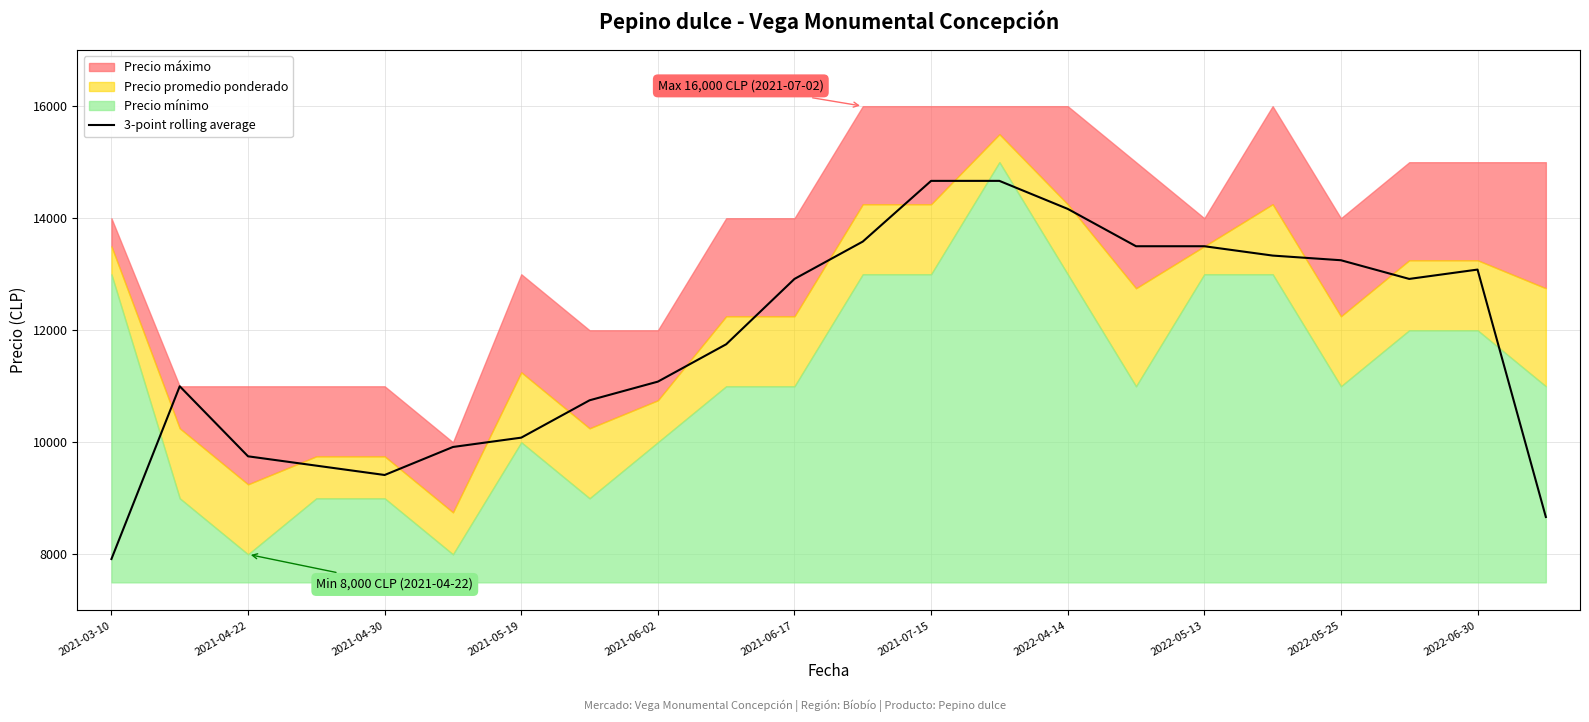

Which category has the lowest value in the 3-point rolling average series?

2021-03-10